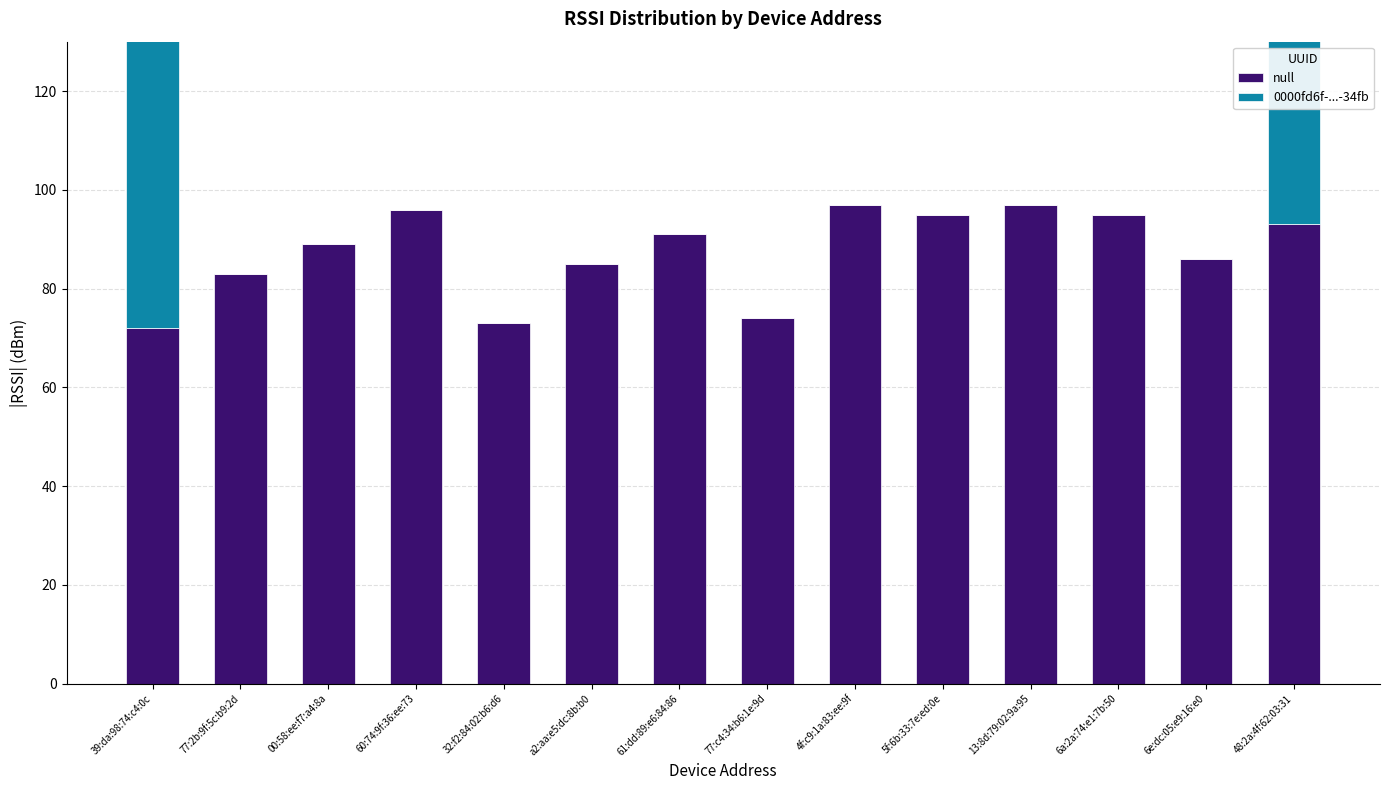

Rank the series by their average value, from lowest to highest.

0000fd6f-...-34fb, null